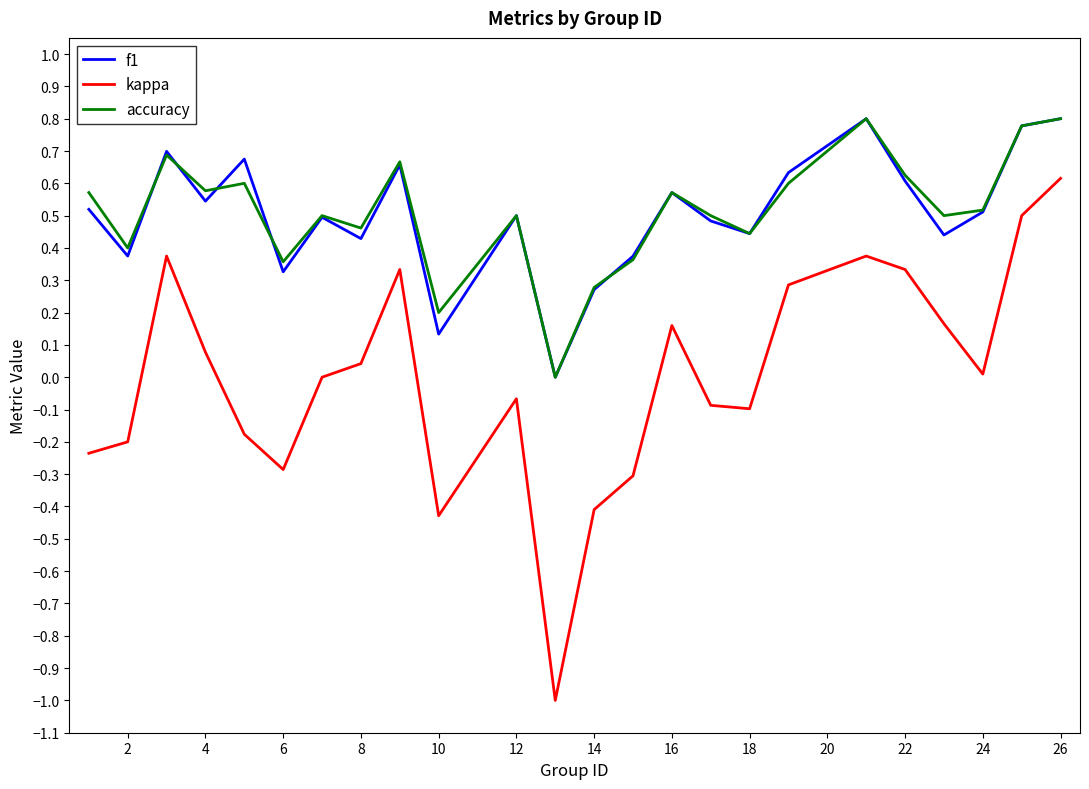

Which series has the widest spread of values?

kappa